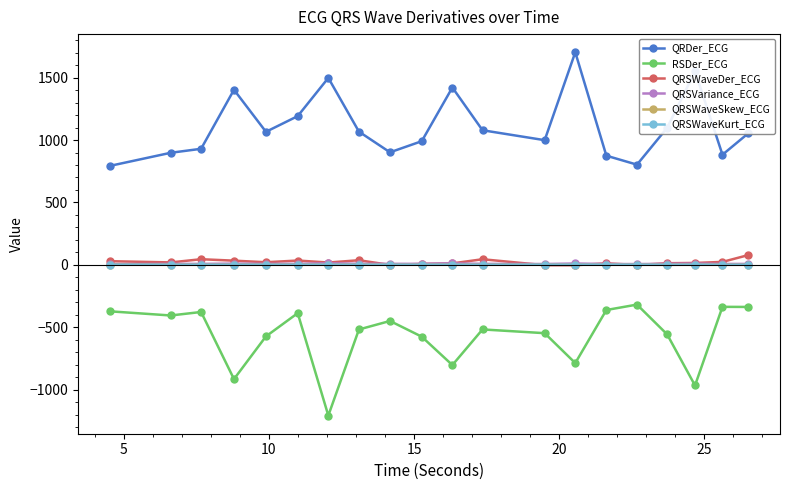

How many lines are shown in the chart?

6